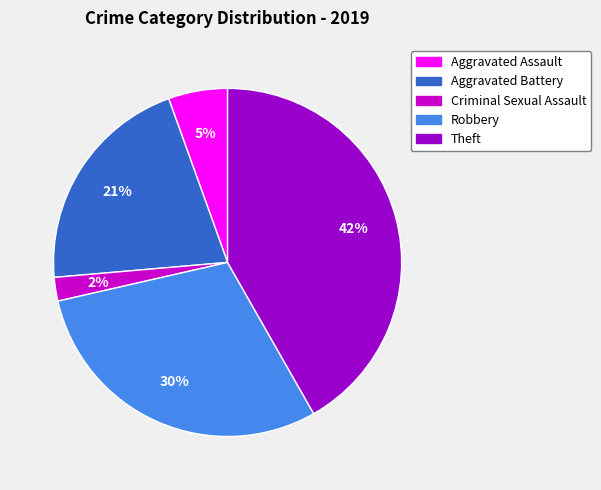

Is the sum of Aggravated Assault and Theft greater than half?

No